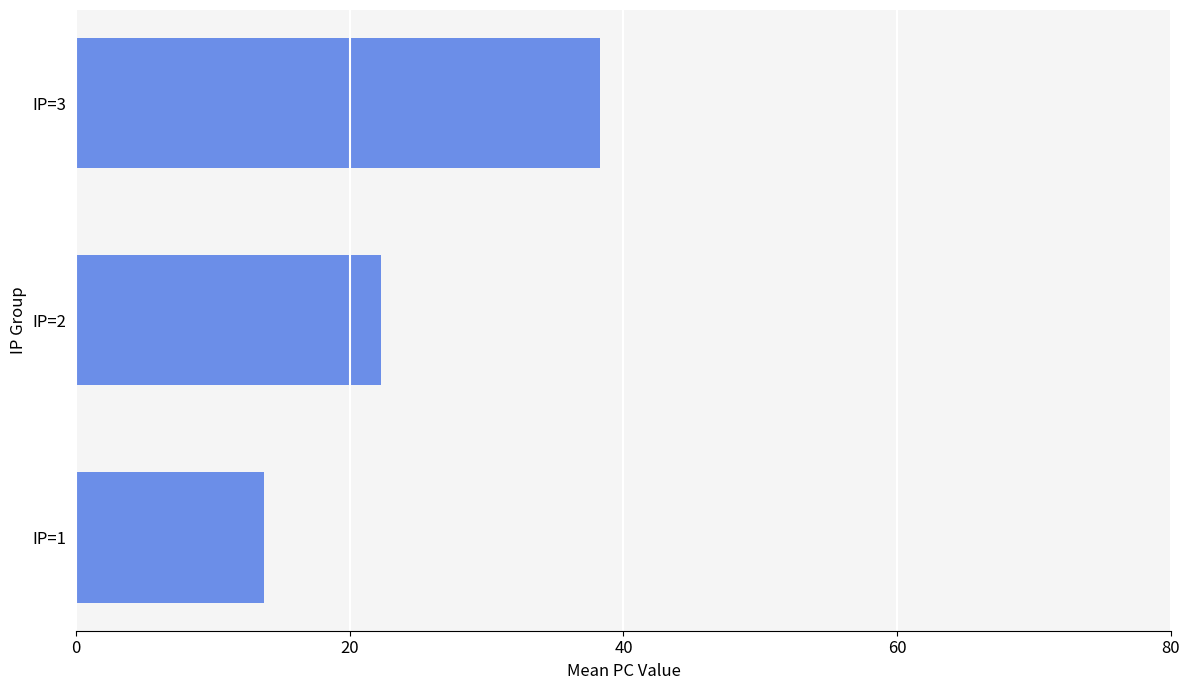

Where is the data nearest to the value 26?

IP=2